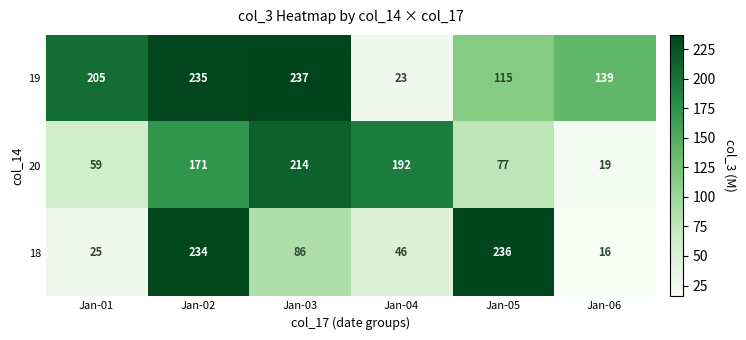

Between Jan-02 and Jan-06, which series saw the biggest shift?

18